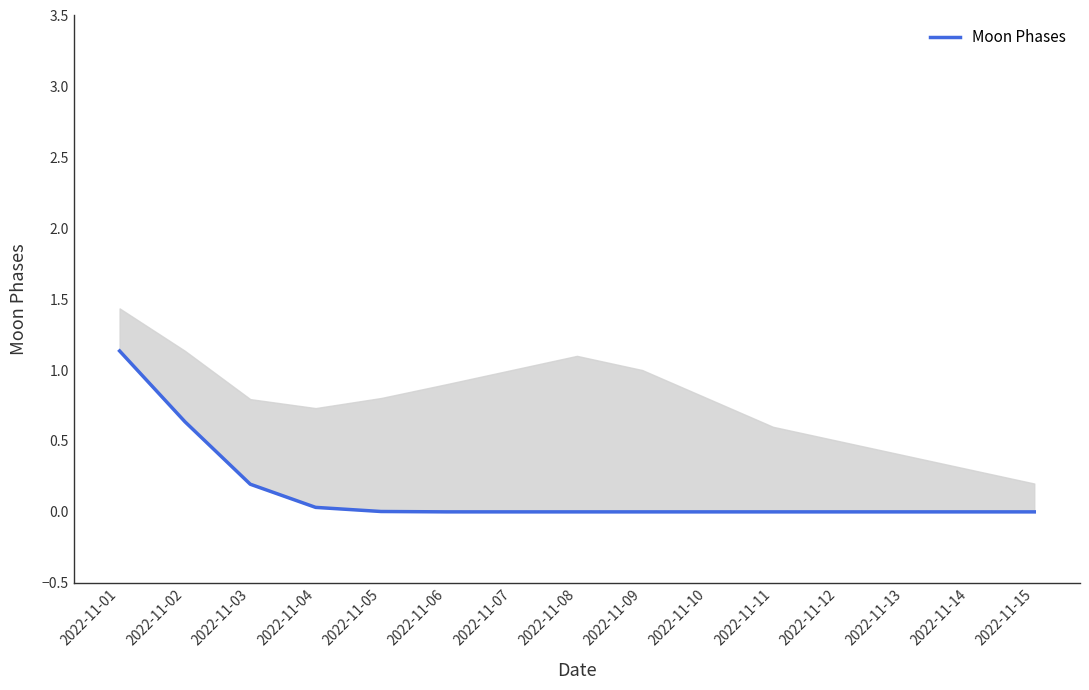

Rank the categories by value from lowest to highest.

2022-11-07, 2022-11-08, 2022-11-09, 2022-11-10, 2022-11-11, 2022-11-12, 2022-11-13, 2022-11-14, 2022-11-15, 2022-11-06, 2022-11-05, 2022-11-04, 2022-11-03, 2022-11-02, 2022-11-01